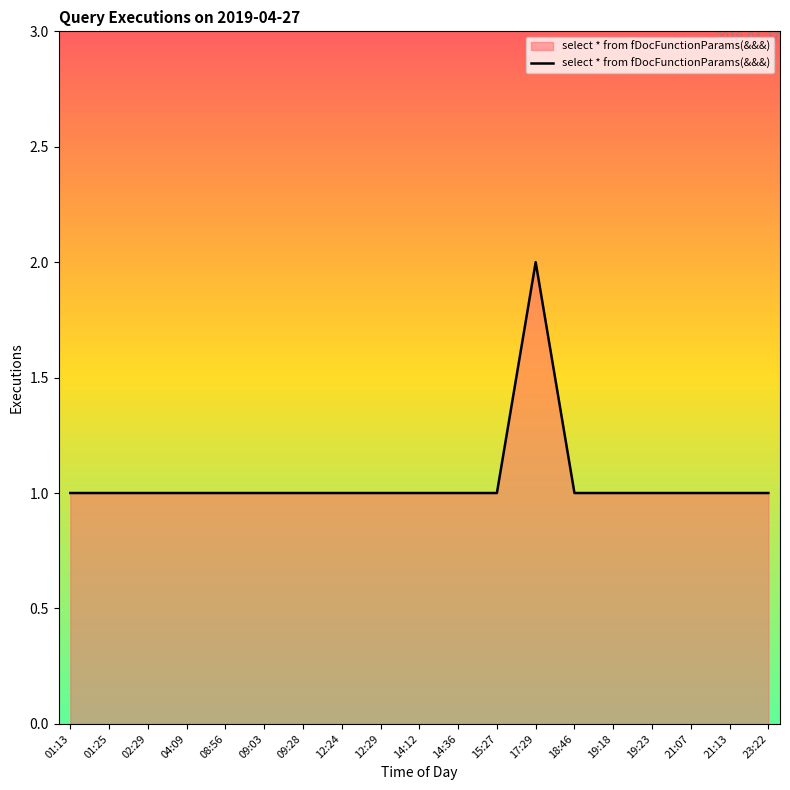

True or false: the data shows 1 at 01:13.

True